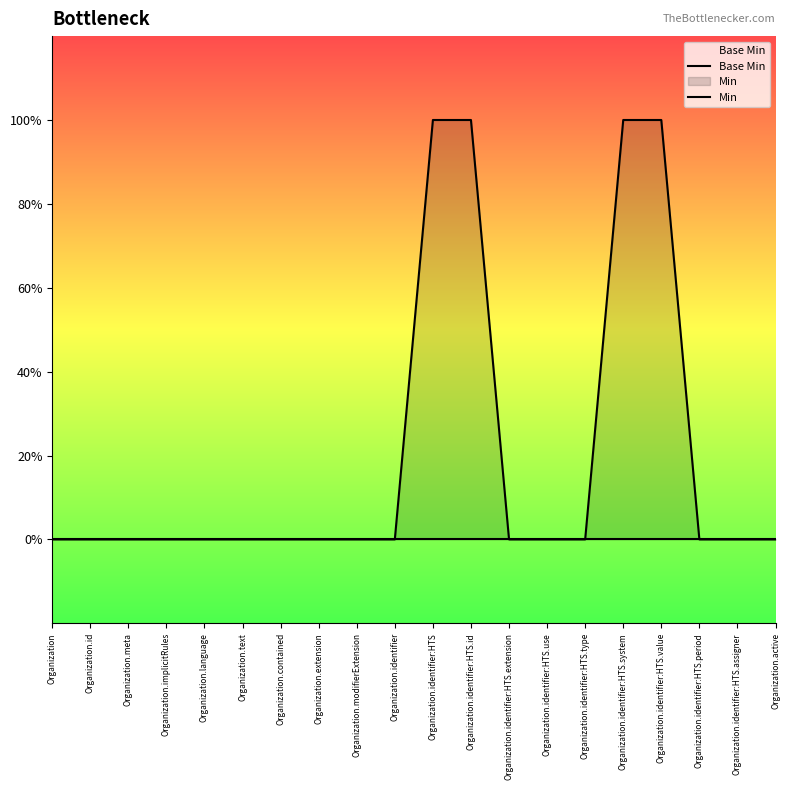

Reading left to right, what are all the values shown in this chart?

Base Min: Organization=0	Organization.id=0	Organization.meta=0	Organization.implicitRules=0	Organization.language=0	Organization.text=0	Organization.contained=0	Organization.extension=0	Organization.modifierExtension=0	Organization.identifier=0	Organization.identifier:HTS=0	Organization.identifier:HTS.id=0	Organization.identifier:HTS.extension=0	Organization.identifier:HTS.use=0	Organization.identifier:HTS.type=0	Organization.identifier:HTS.system=0	Organization.identifier:HTS.value=0	Organization.identifier:HTS.period=0	Organization.identifier:HTS.assigner=0	Organization.active=0
Min: Organization=0	Organization.id=0	Organization.meta=0	Organization.implicitRules=0	Organization.language=0	Organization.text=0	Organization.contained=0	Organization.extension=0	Organization.modifierExtension=0	Organization.identifier=0	Organization.identifier:HTS=1	Organization.identifier:HTS.id=1	Organization.identifier:HTS.extension=0	Organization.identifier:HTS.use=0	Organization.identifier:HTS.type=0	Organization.identifier:HTS.system=1	Organization.identifier:HTS.value=1	Organization.identifier:HTS.period=0	Organization.identifier:HTS.assigner=0	Organization.active=0